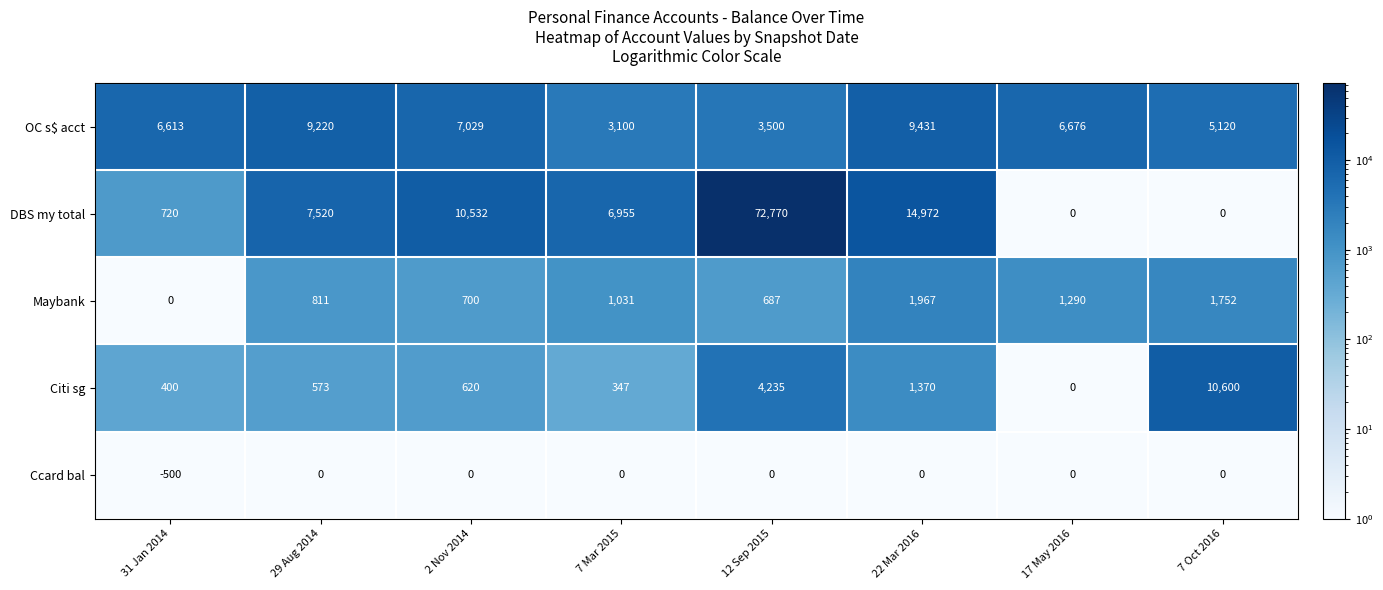

Is it true that Maybank equals 687 at 12 Sep 2015?

True